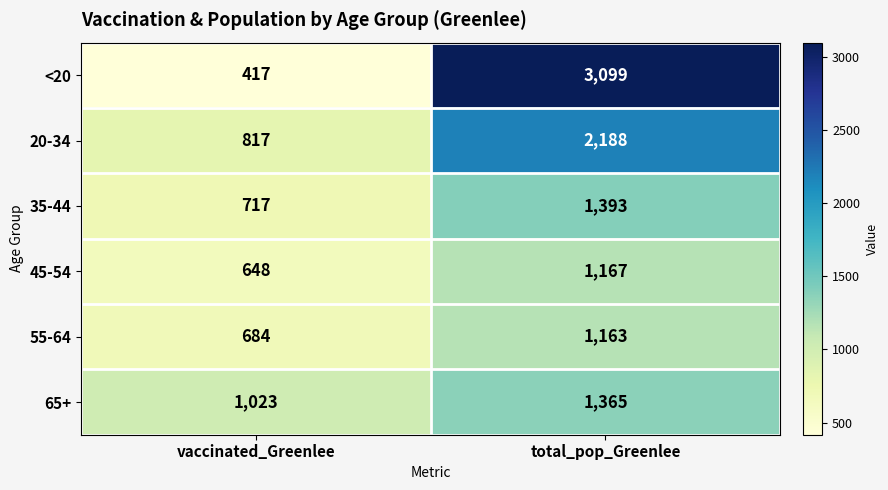

What is the difference between the highest and lowest values at vaccinated_Greenlee?

606